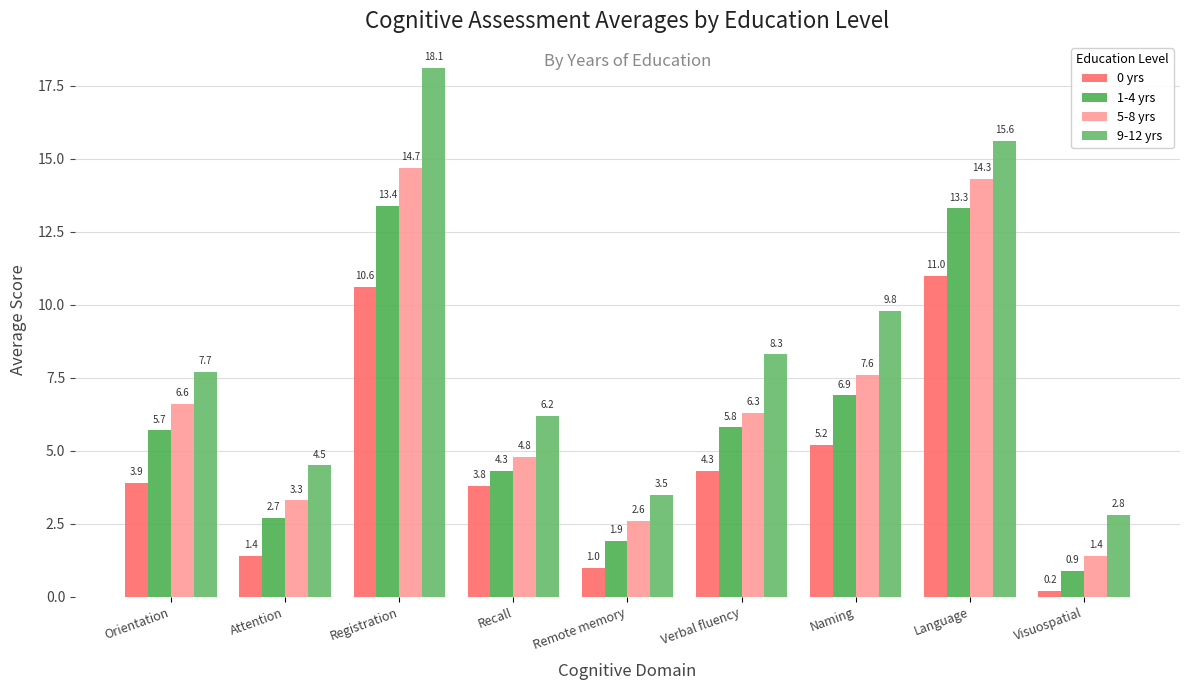

The value of 5-8 yrs at Remote memory is 2.6. True or false?

True